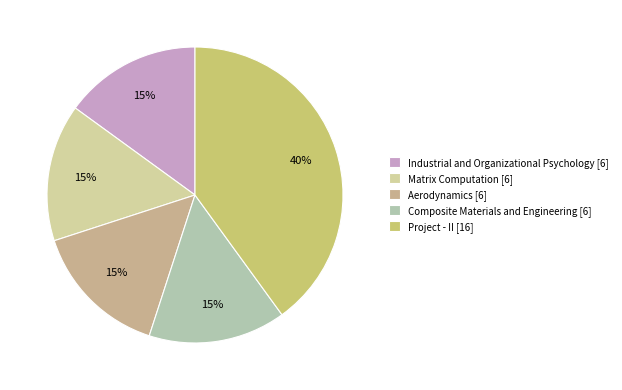

What is the largest slice in the pie chart?

Project - II